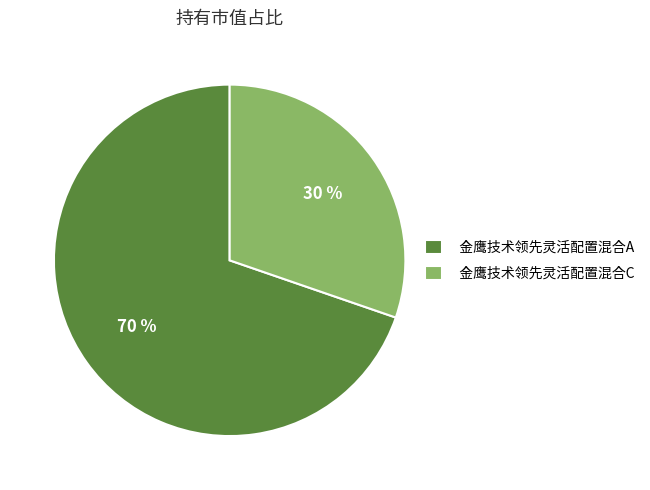

The 金鹰技术领先灵活配置混合A slice represents 84% of the pie. True or false?

False